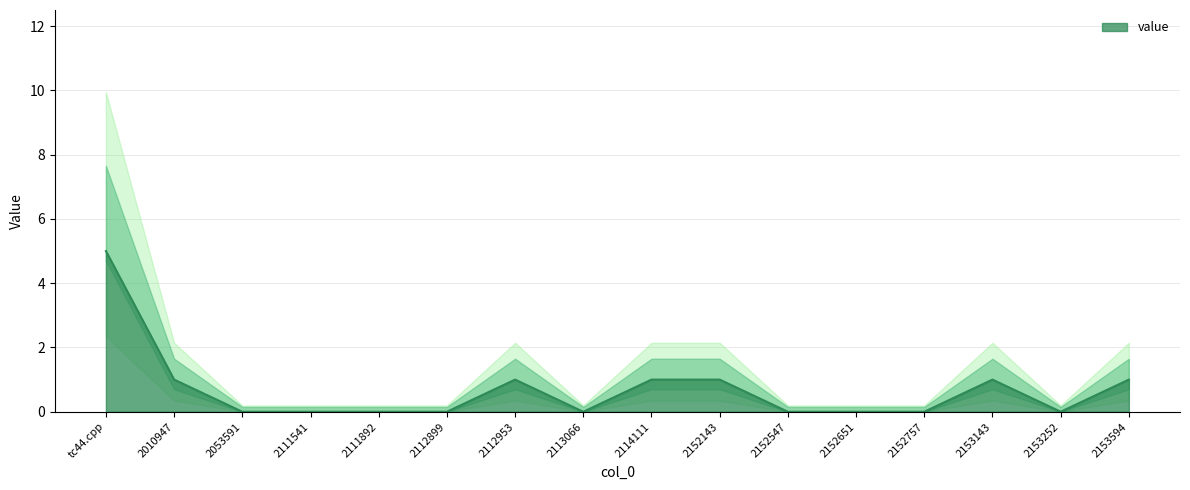

True or false: the data has more than 1 interior local peaks.

True